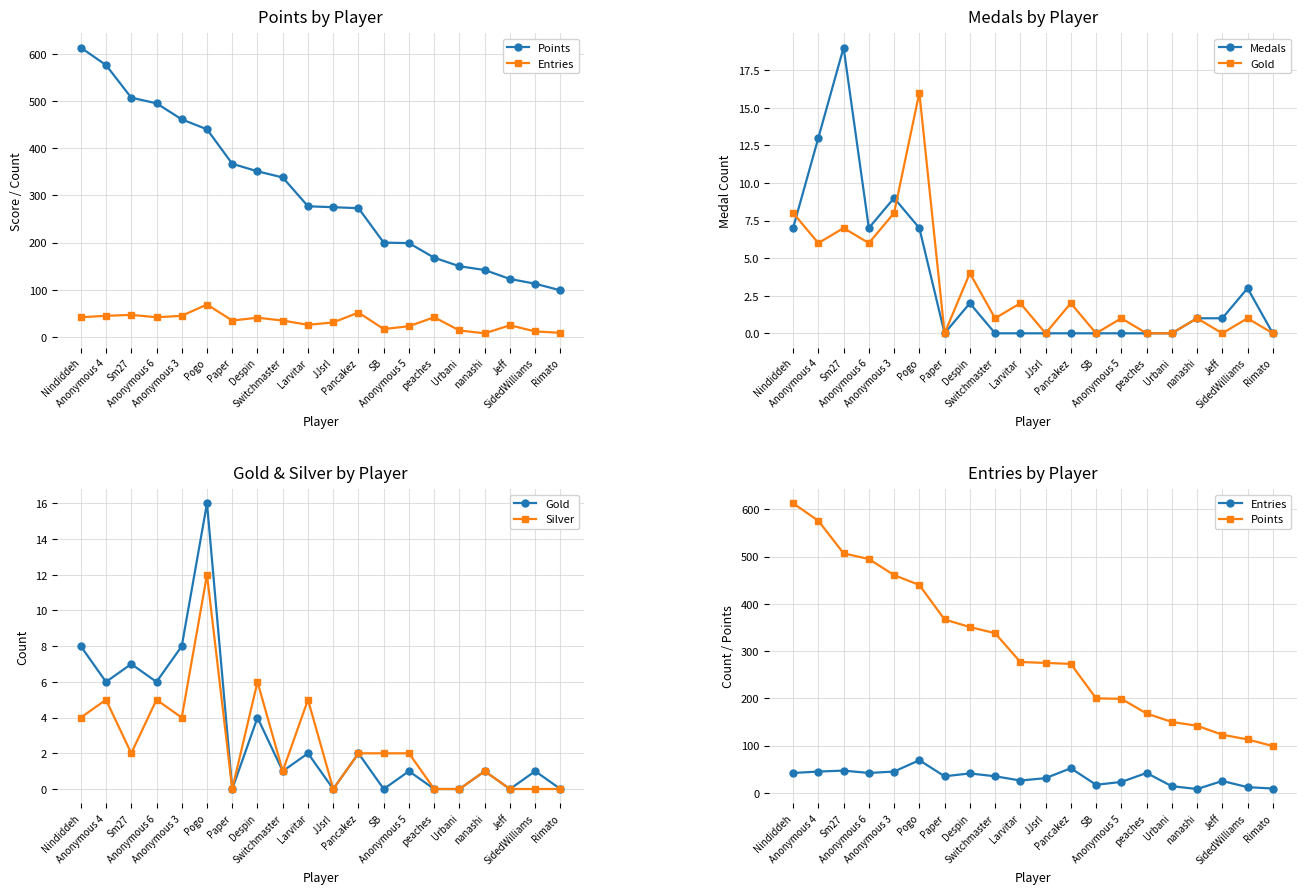

Rank the categories by Silver value from highest to lowest.

Pogo, Despin, Anonymous 4, Anonymous 6, Larvitar, Nindiddeh, Anonymous 3, Sm27, Pancakez, SB, Anonymous 5, Switchmaster, nanashi, Paper, JJsrl, peaches, Urbani, Jeff, SidedWilliams, Rimato